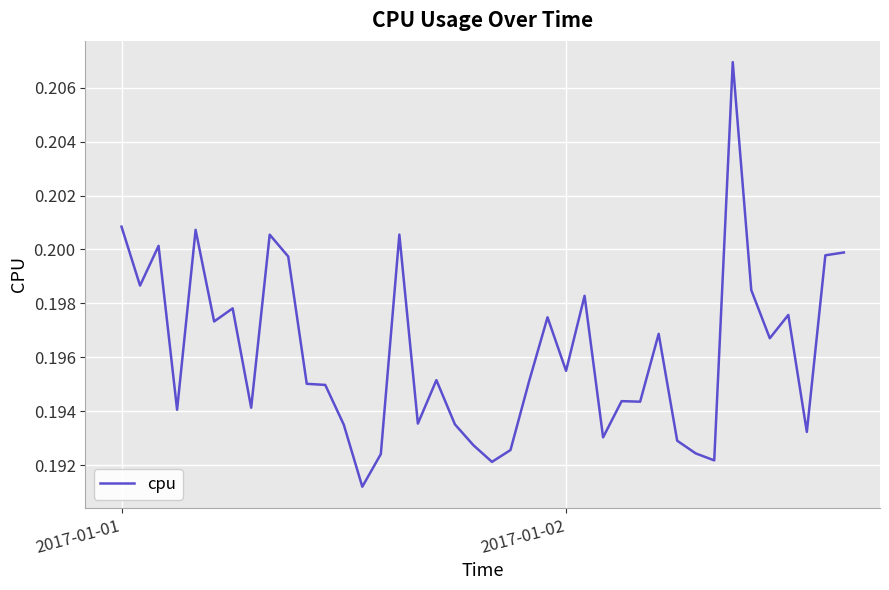

How many lines are shown in the chart?

1